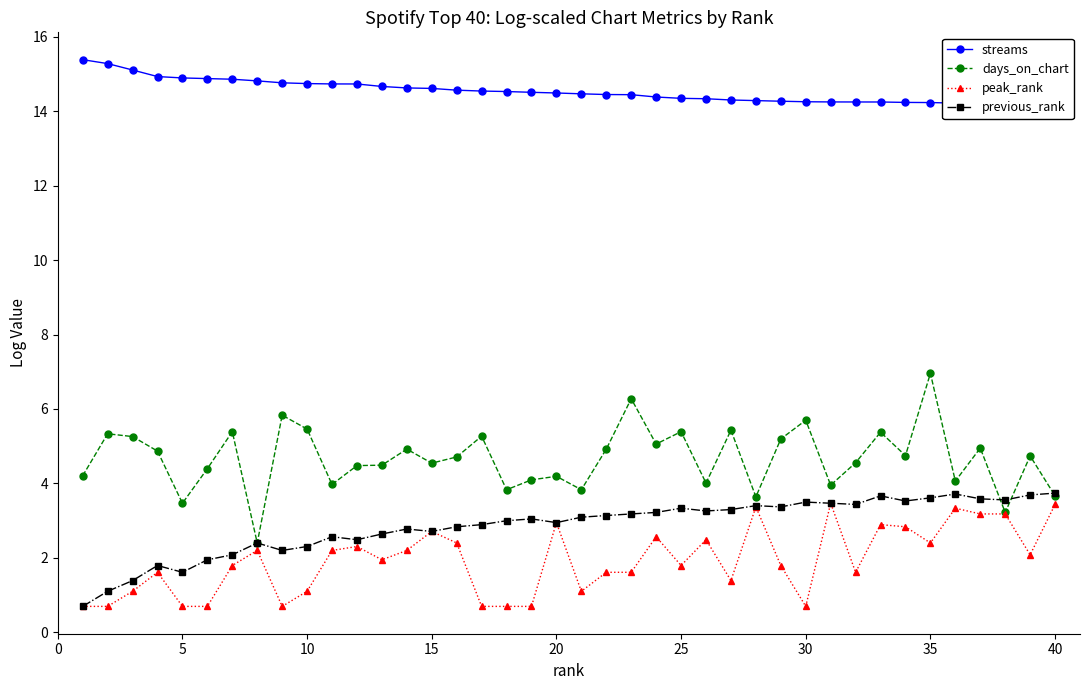

In previous_rank, how many points are higher than both neighbors (excluding endpoints)?

10